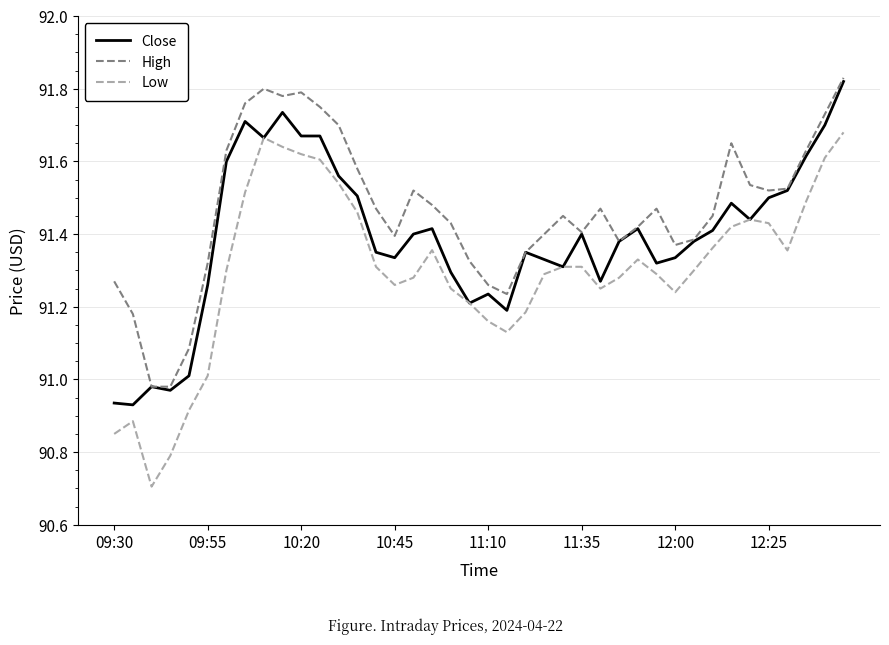

How many lines are shown in the chart?

3